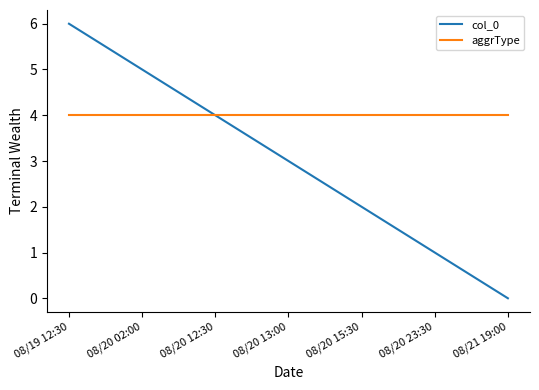

Rank the series by their maximum value, from lowest to highest.

aggrType, col_0